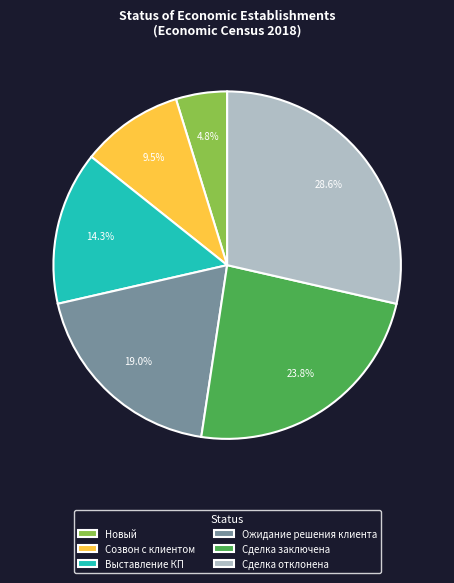

How much of the chart is everything except Ожидание решения клиента?

81.0%